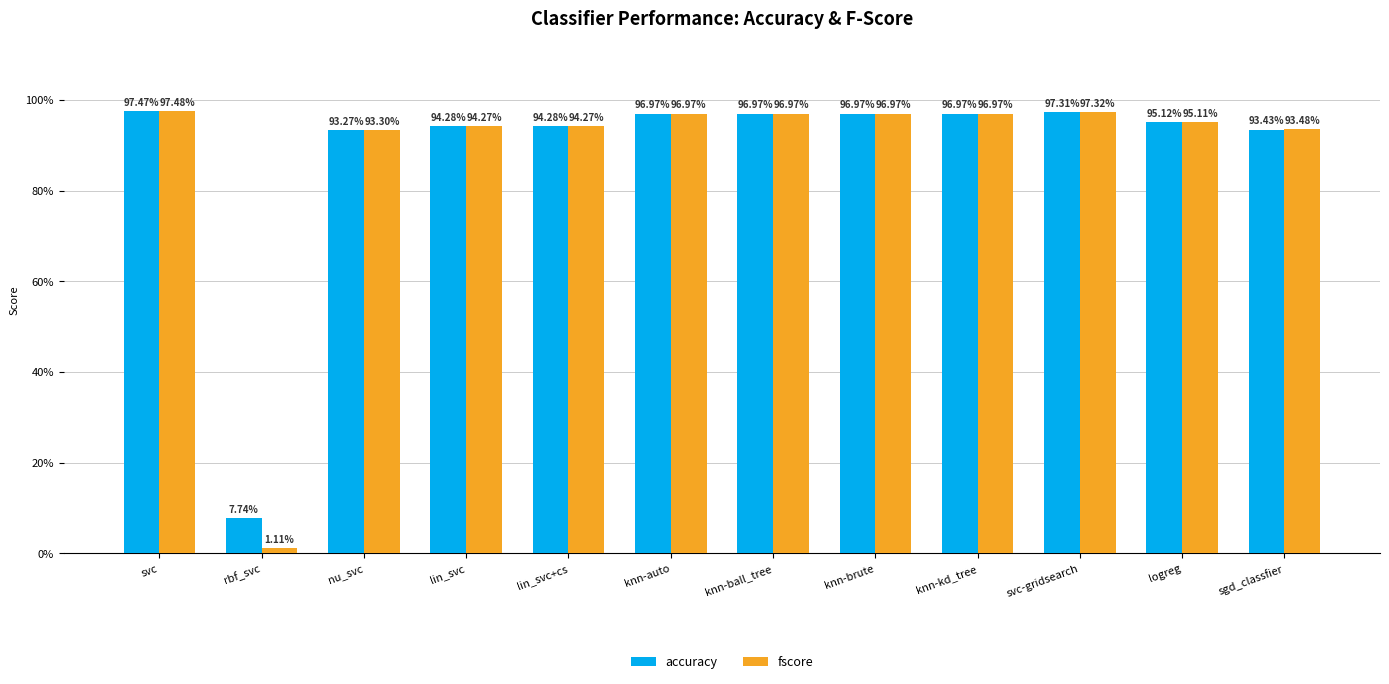

Reading left to right, transcribe all the data shown in this chart.

accuracy: svc=1.0	rbf_svc=0.1	nu_svc=0.9	lin_svc=0.9	lin_svc+cs=0.9	knn-auto=1.0	knn-ball_tree=1.0	knn-brute=1.0	knn-kd_tree=1.0	svc-gridsearch=1.0	logreg=1.0	sgd_classfier=0.9
fscore: svc=1.0	rbf_svc=0.0	nu_svc=0.9	lin_svc=0.9	lin_svc+cs=0.9	knn-auto=1.0	knn-ball_tree=1.0	knn-brute=1.0	knn-kd_tree=1.0	svc-gridsearch=1.0	logreg=1.0	sgd_classfier=0.9